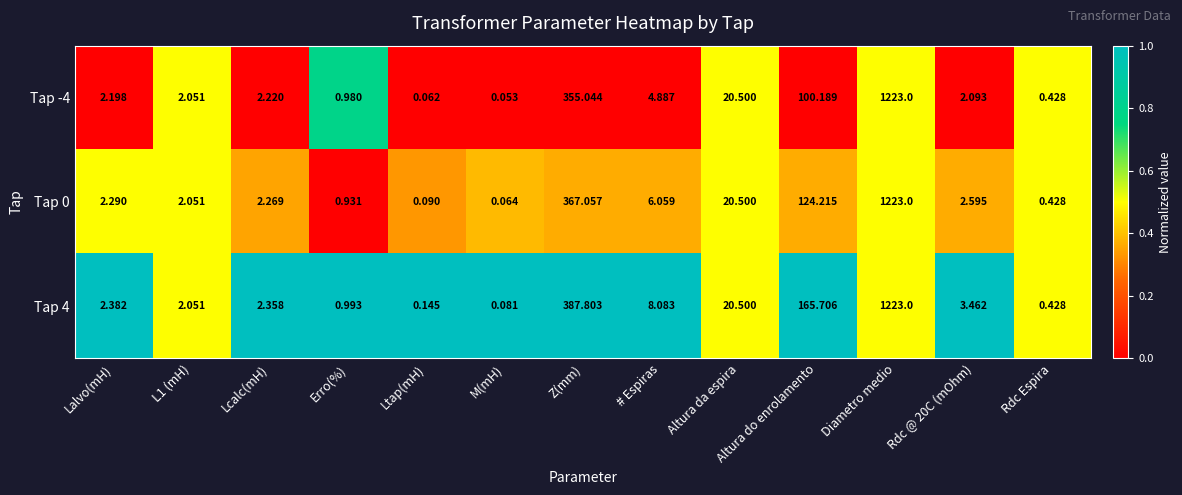

At which label is Tap 0 closest to 611?

Z(mm)